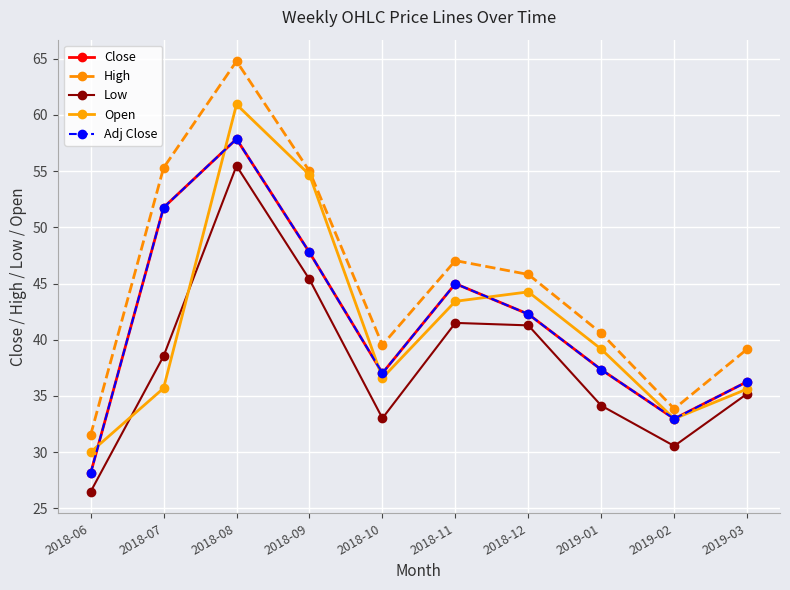

Is the value of Low at 2019-03 greater than the value of Open at 2018-11?

No